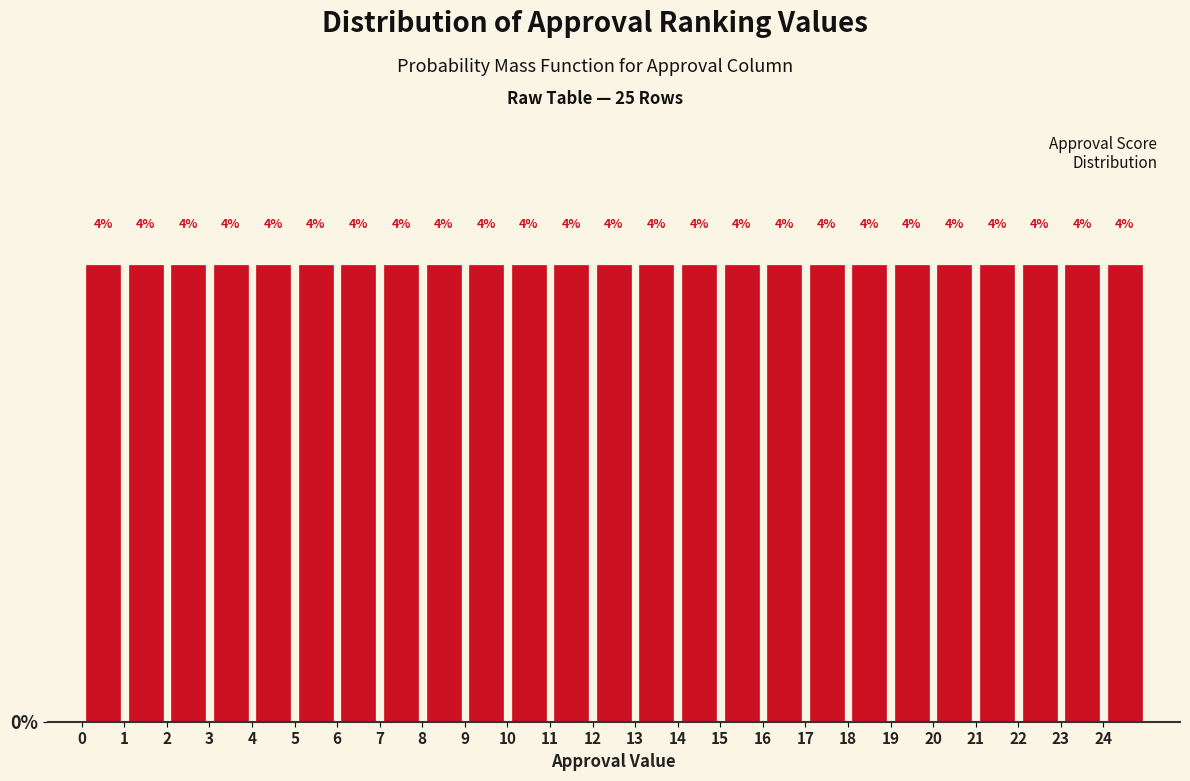

What is the height of the bar covering 9 to 10 on the x-axis?

4